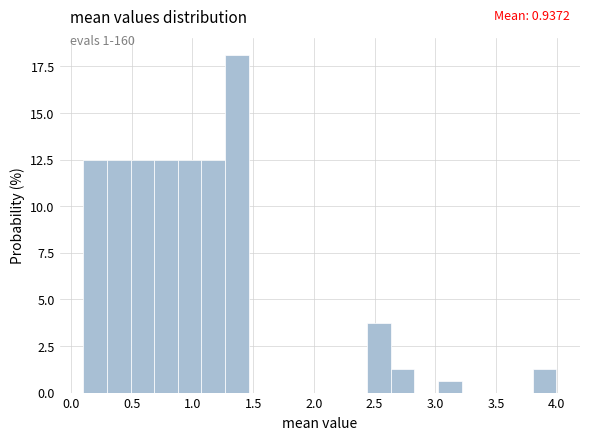

Around what value on the x-axis is the tallest bar? Give the approximate position of its centre, as read against the axis.

1.35